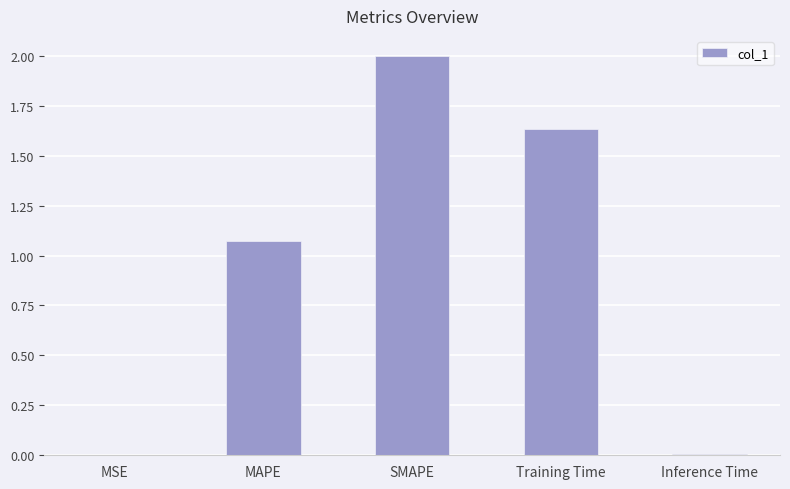

What is the greatest value displayed?

2.0